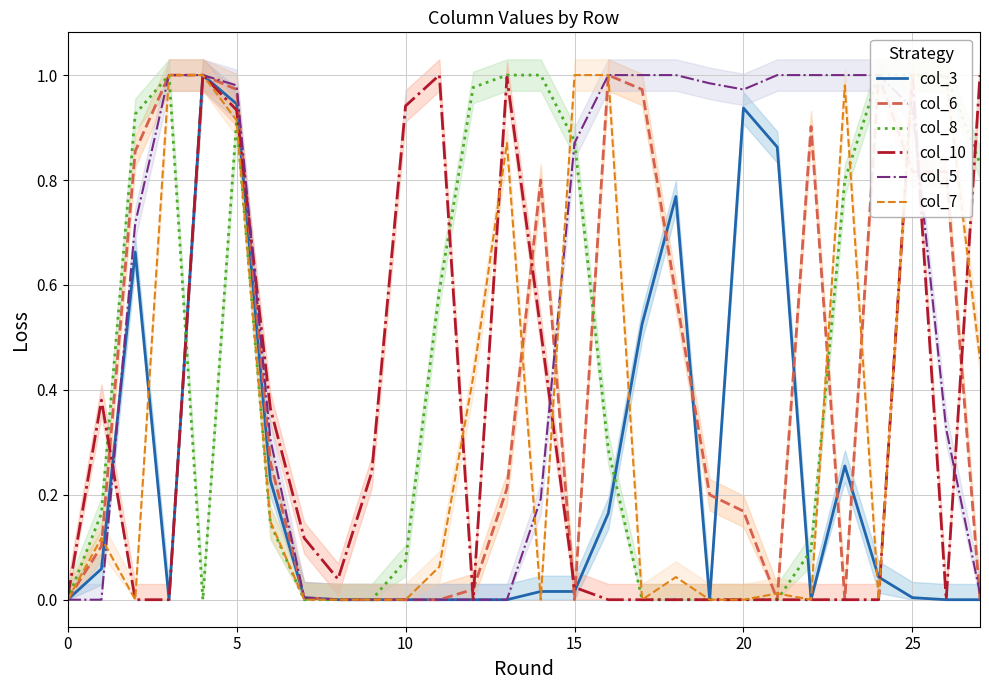

What is the maximum value for col_7?

1.0